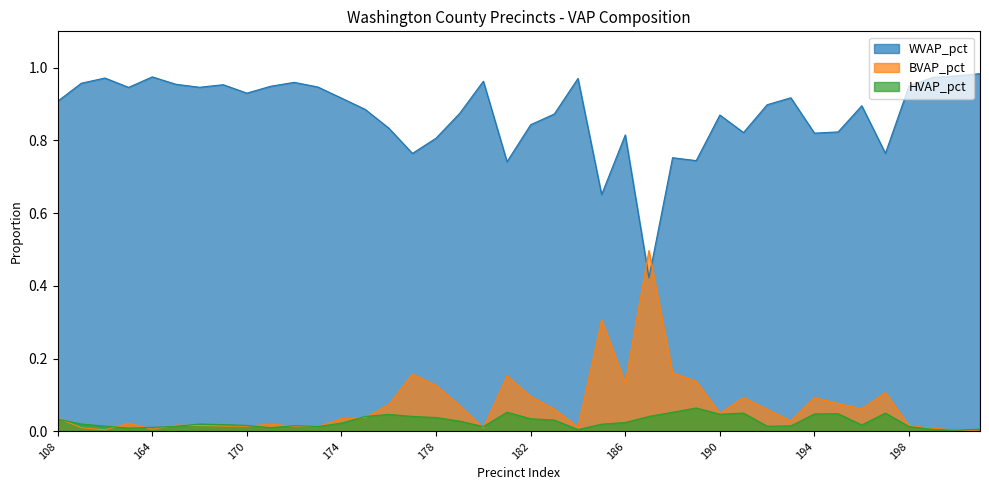

List the labels in order of HVAP_pct value, smallest first.

241, 184, 199, 243, 111, 171, 164, 180, 198, 173, 167, 192, 110, 193, 172, 170, 196, 169, 185, 168, 109, 174, 186, 179, 183, 108, 182, 178, 175, 187, 177, 176, 190, 194, 195, 197, 191, 188, 181, 189